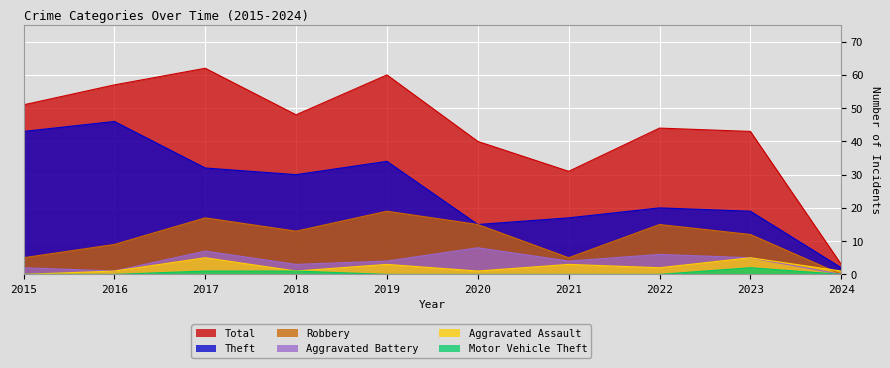

Is it true that Robbery equals 27 at 2022?

False